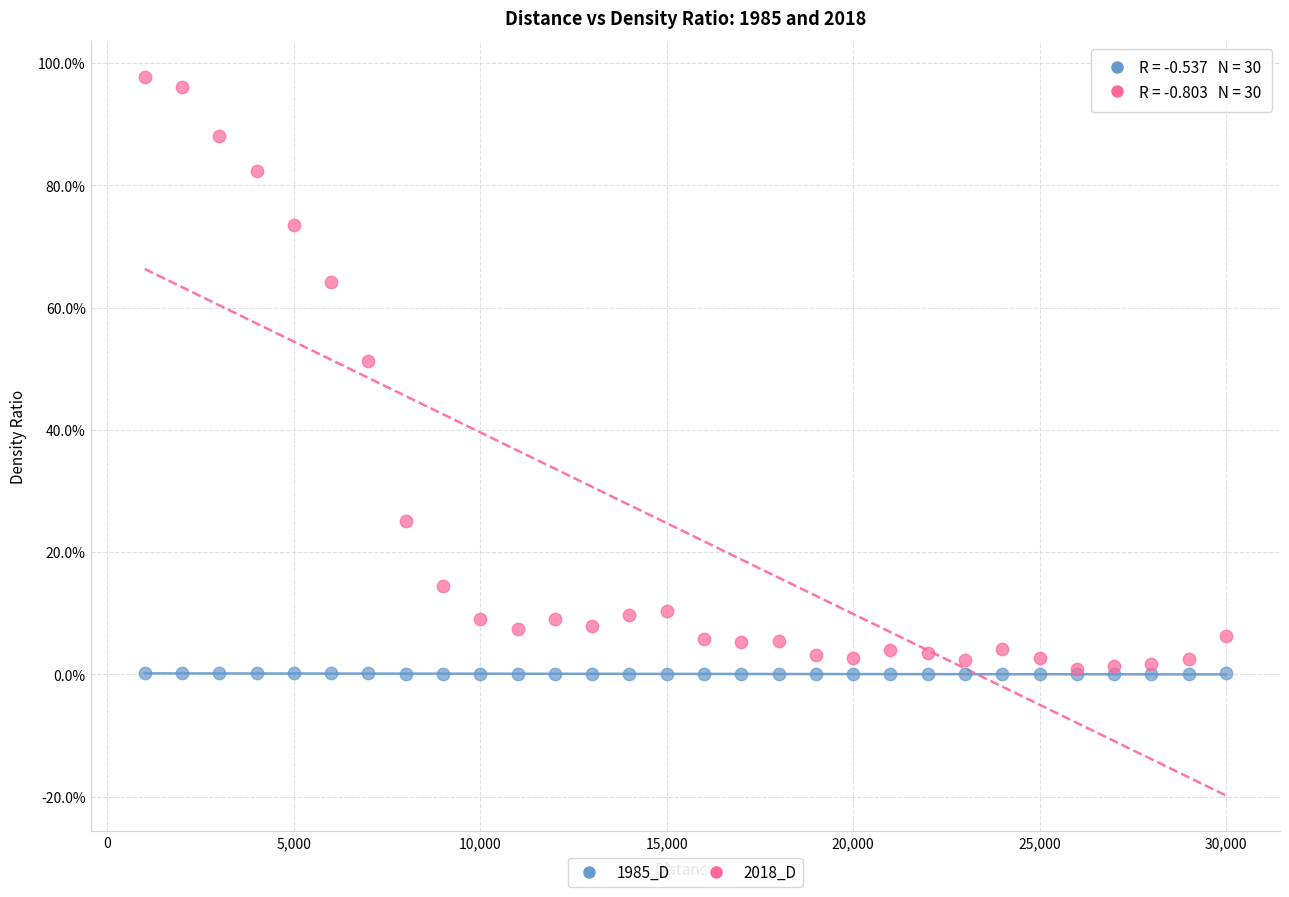

What are all the series names shown in the legend?

1985_D, 2018_D